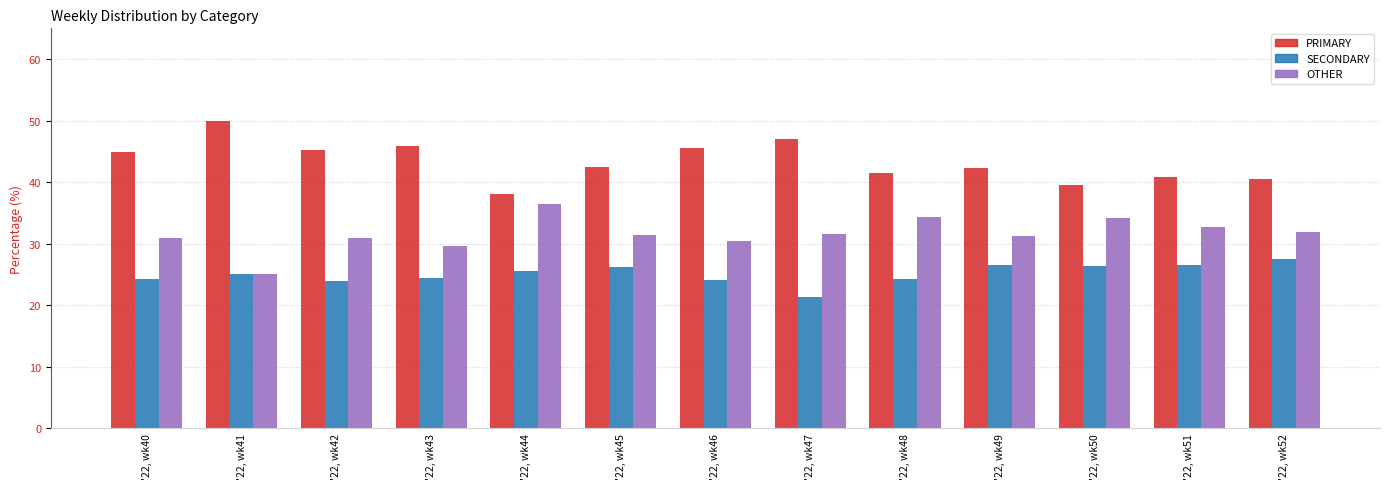

Rank the categories by SECONDARY value from lowest to highest.

'22, wk47, '22, wk42, '22, wk46, '22, wk40, '22, wk48, '22, wk43, '22, wk41, '22, wk44, '22, wk45, '22, wk50, '22, wk49, '22, wk51, '22, wk52